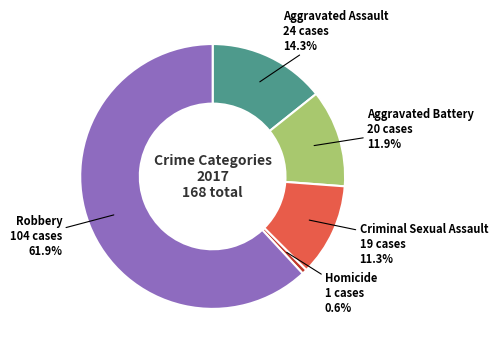

Is there any slice that represents more than half of the pie?

Yes